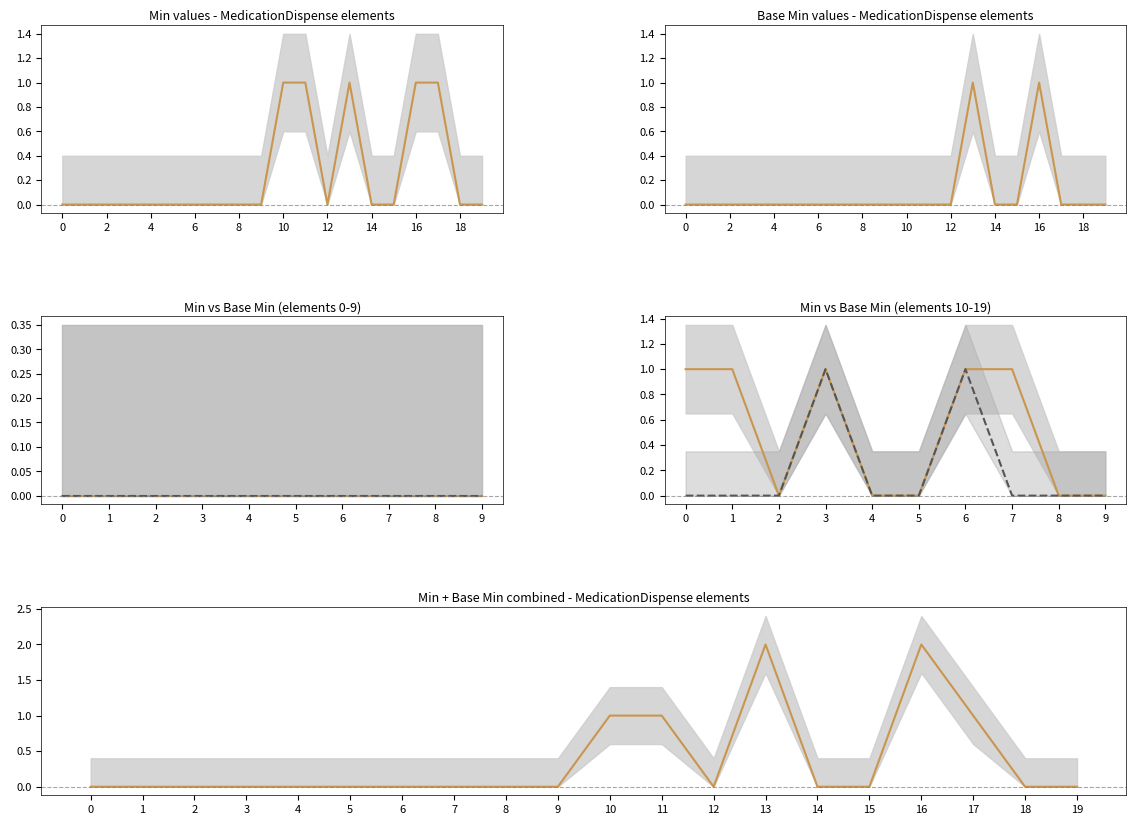

True or false: Min has more than 0 points higher than both neighbors.

True